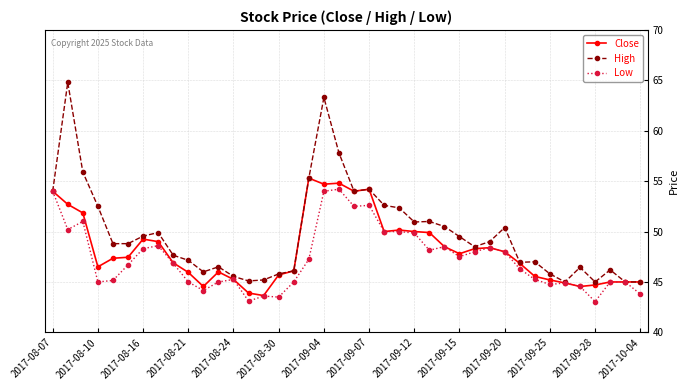

Which series has the largest range (max minus min)?

High